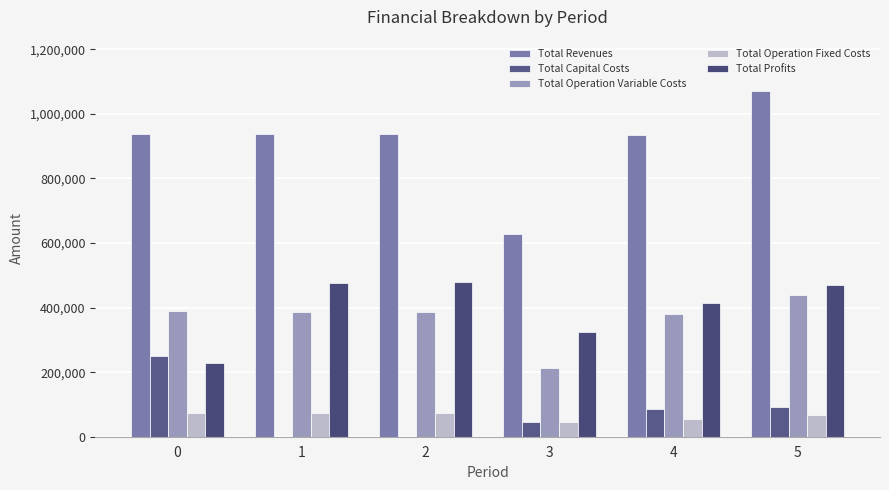

What is the sum of all Total Operation Variable Costs values?

2192434.4